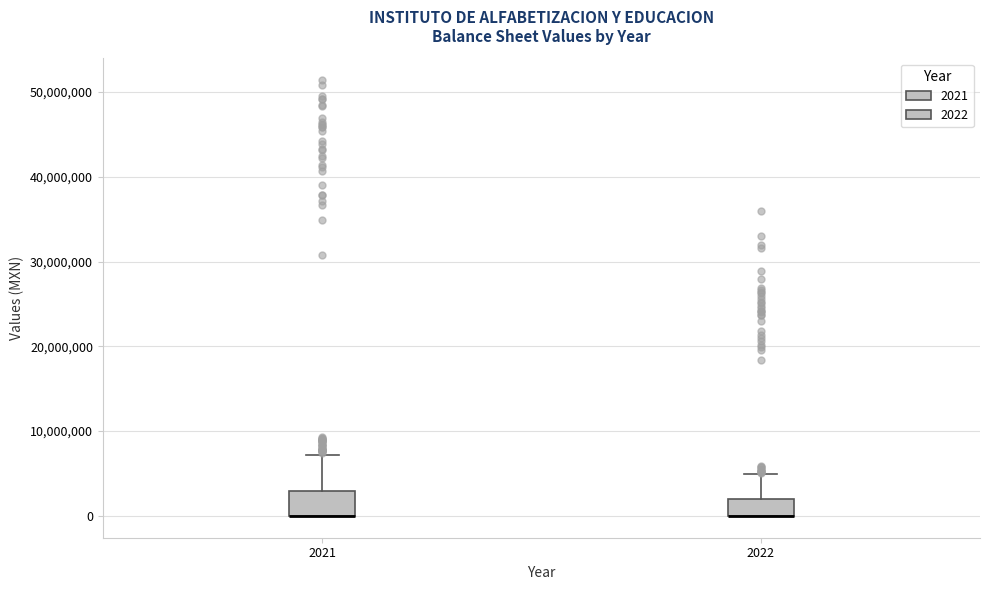

Reading left to right, transcribe this box plot: for each box, give where its median line is, the range the box spans, and where its two whiskers end, as read against the y-axis. The values are not printed on the chart, so give them approximately, as read against the axis.

2021: median 0 (drawn on the box's lower edge), box 0 to 3000000, whiskers 0 to 7000000
2022: median 0 (drawn on the box's lower edge), box 0 to 2000000, whiskers 0 to 5000000